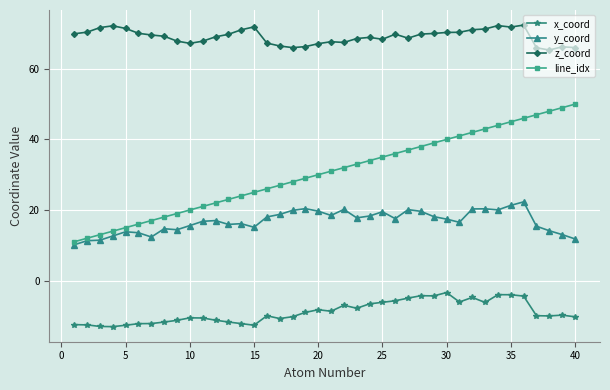

Rank the series by their maximum value, from highest to lowest.

z_coord, line_idx, y_coord, x_coord